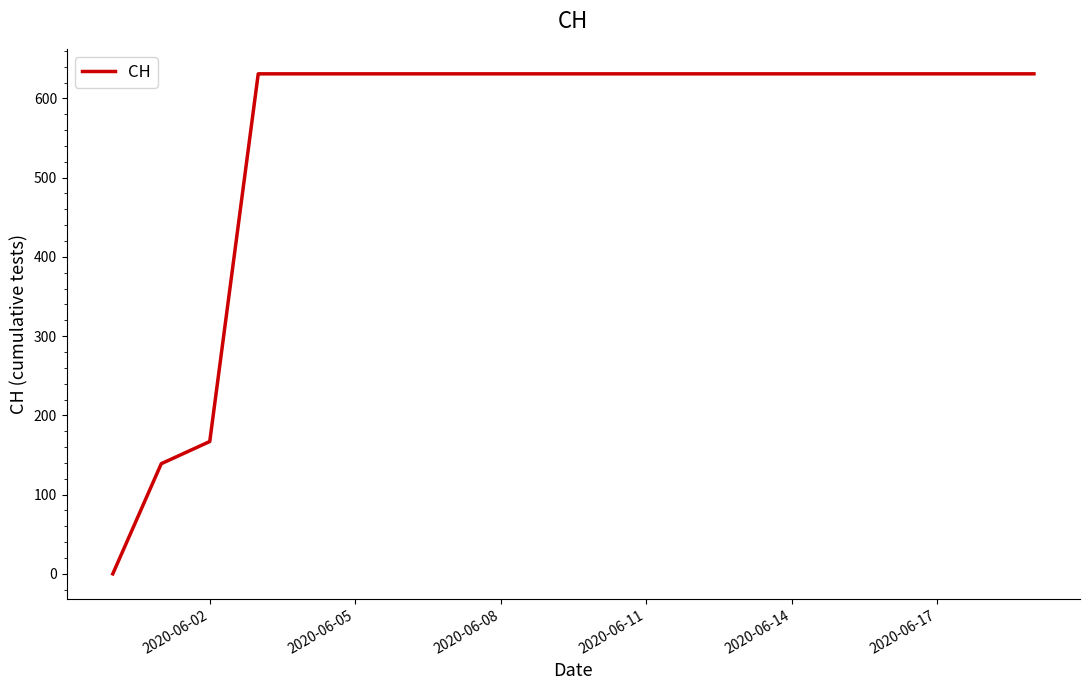

What is the difference between the maximum and minimum values?

631